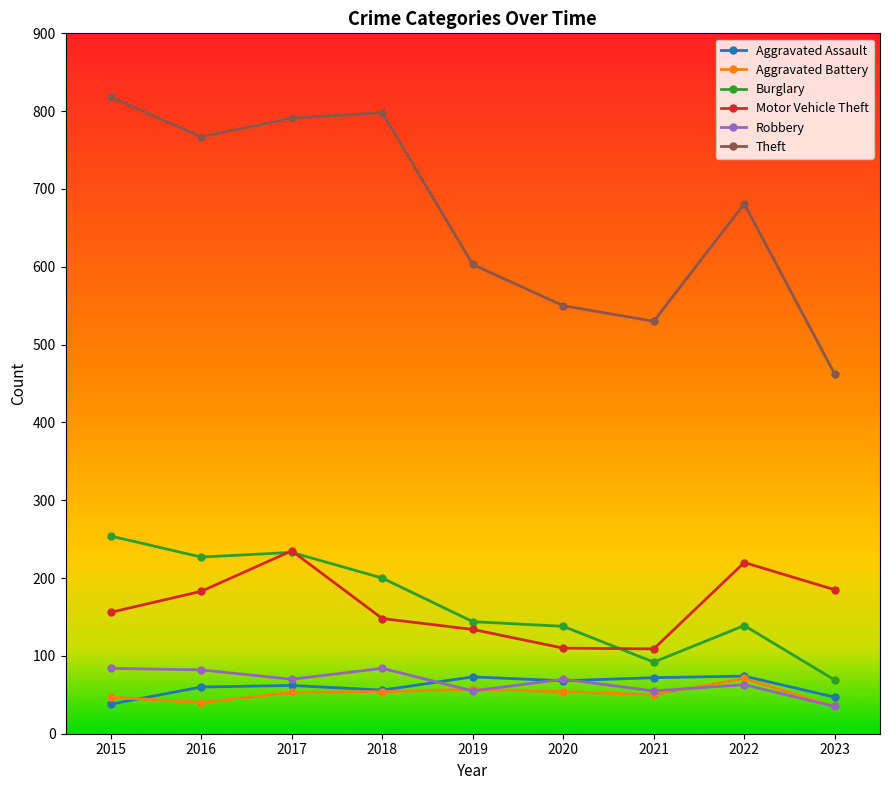

True or false: Burglary has a value of 249 at 2022.

False